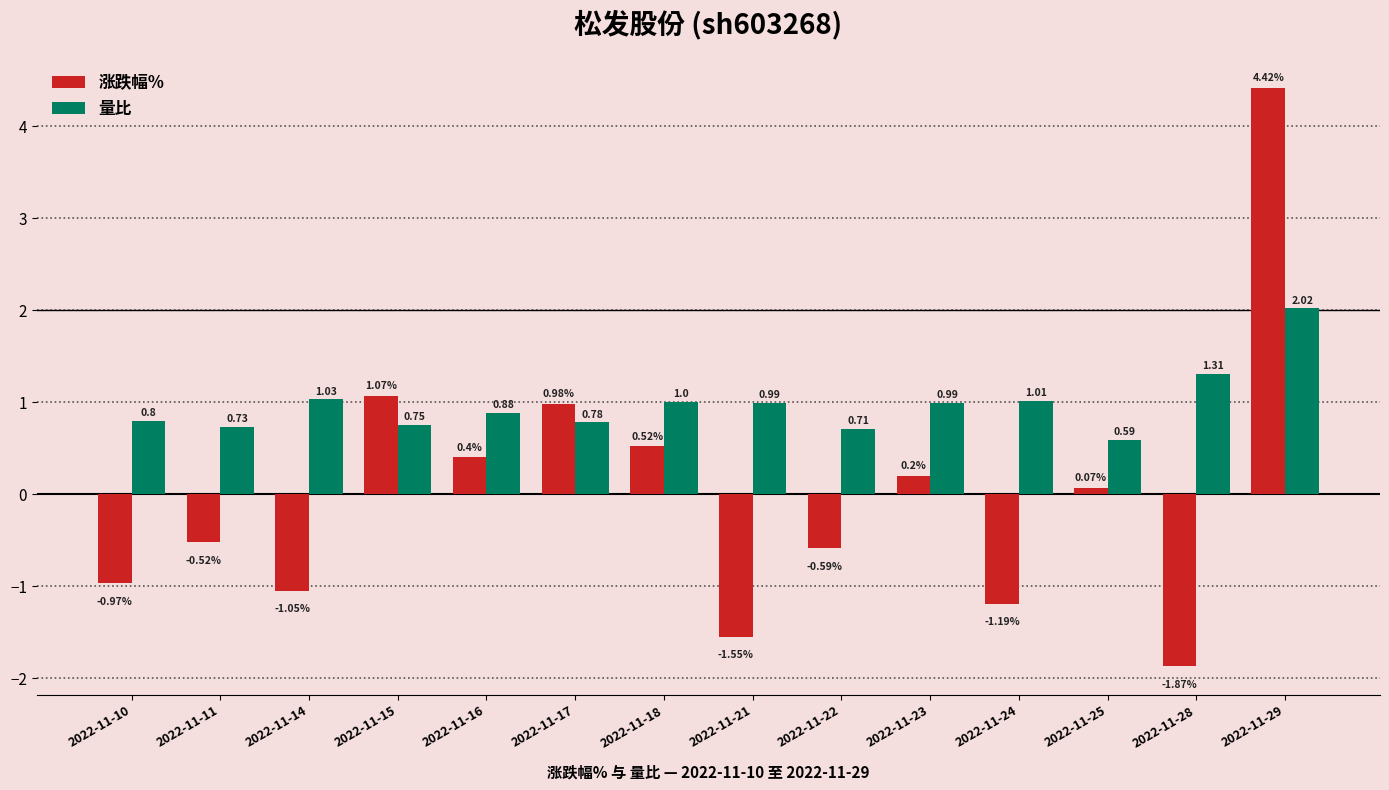

Between 2022-11-14 and 2022-11-22, which series saw the biggest shift?

涨跌幅%